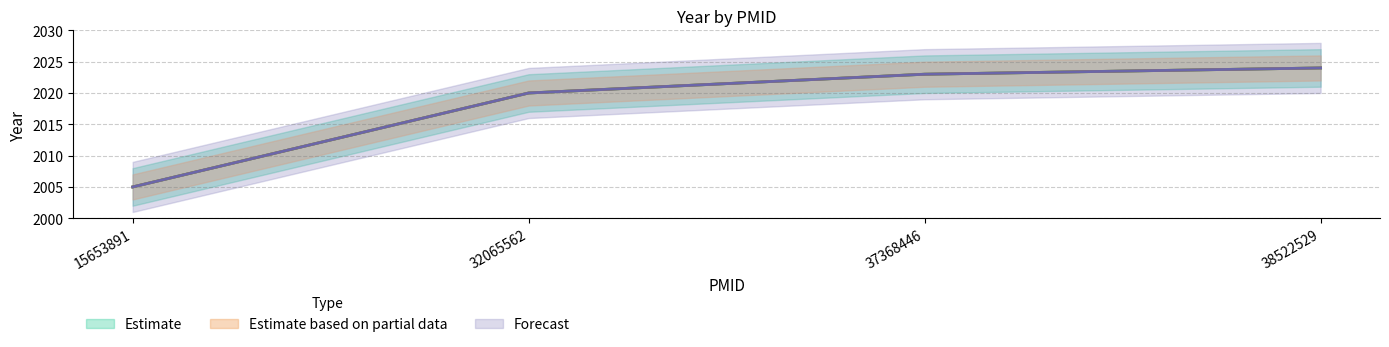

At which label does Estimate reach its peak?

38522529